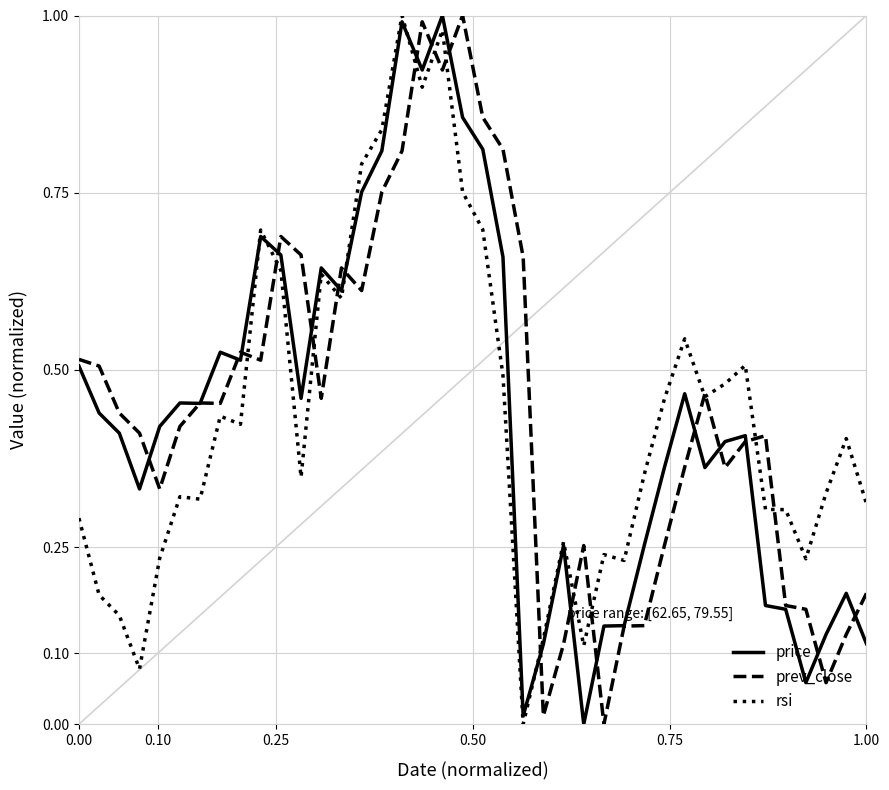

What is the difference between the maximum and minimum values in the rsi series?

1.0